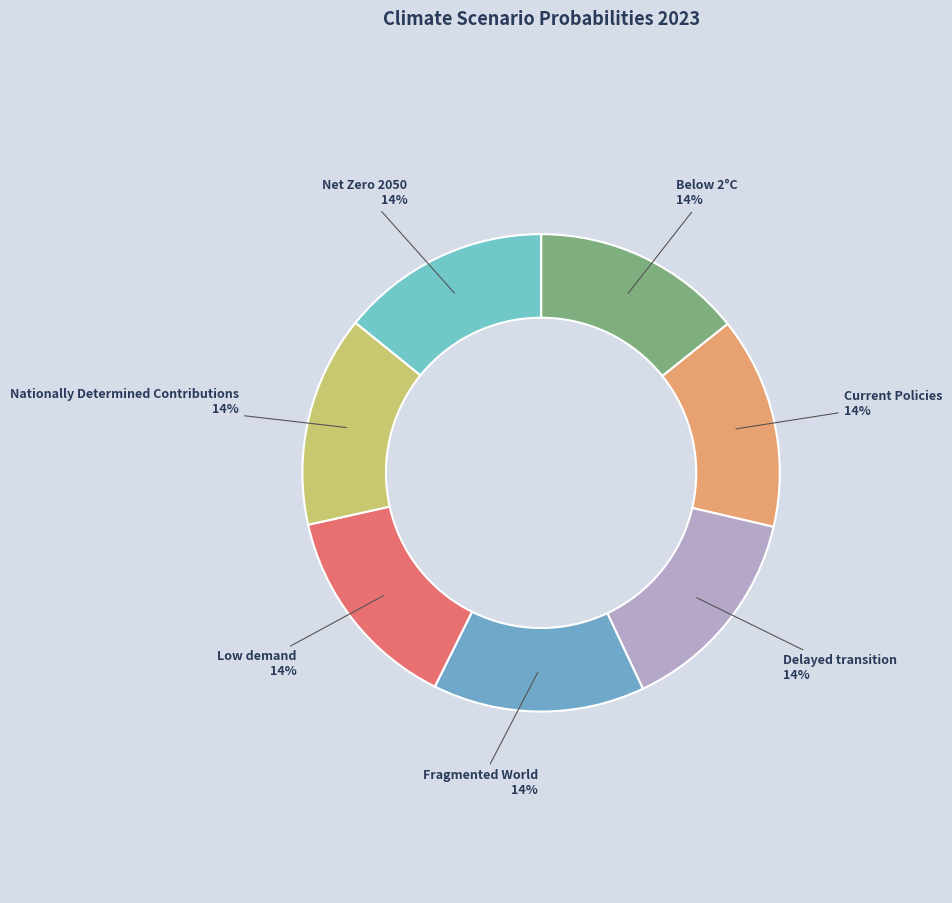

To the nearest percent, what is the combined percentage of Fragmented World and Low demand?

29%